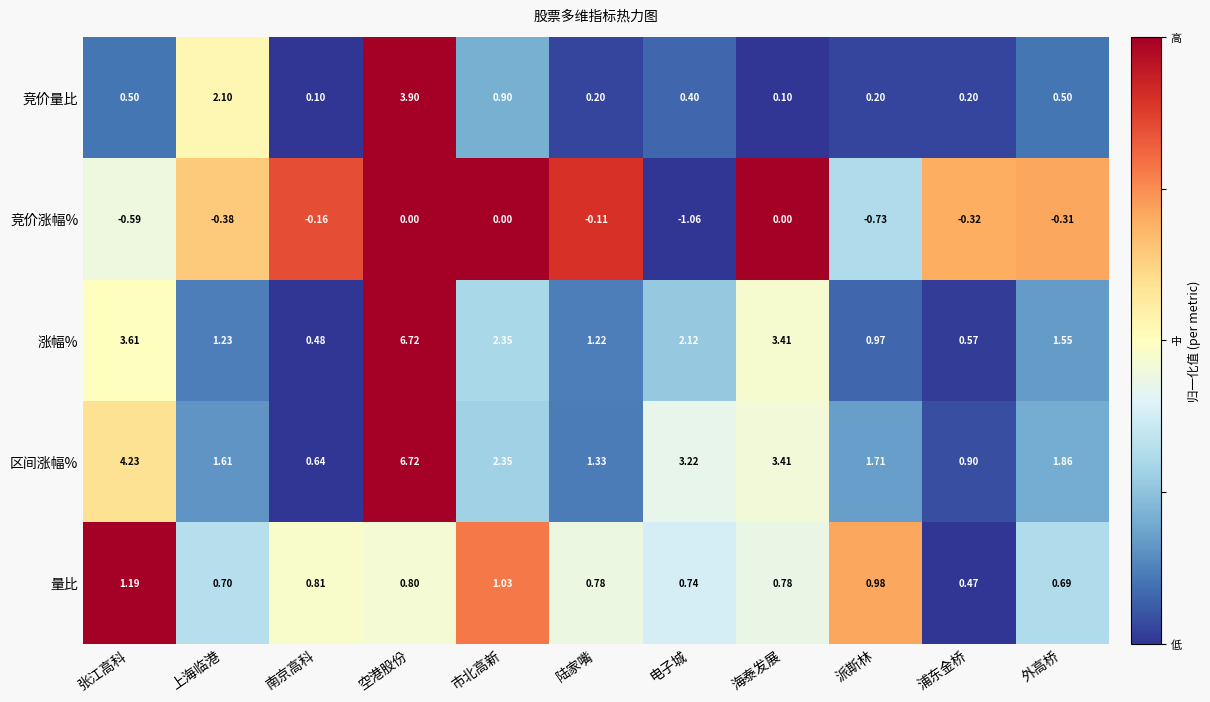

Count the number of categories in the chart.

11